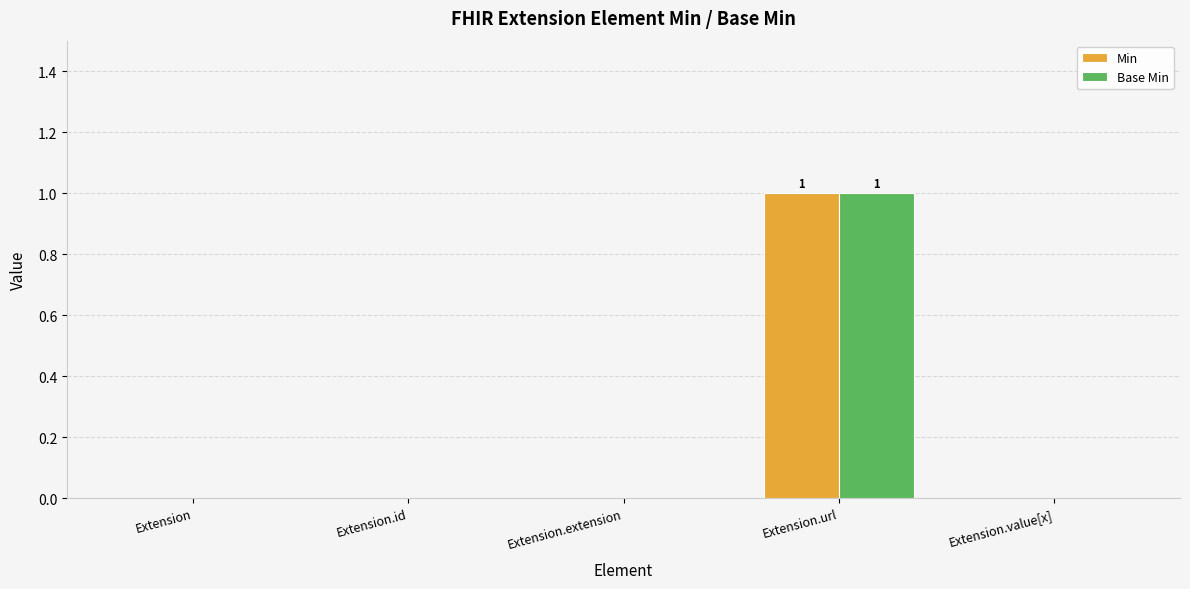

Which category has the highest value in the Base Min series?

Extension.url